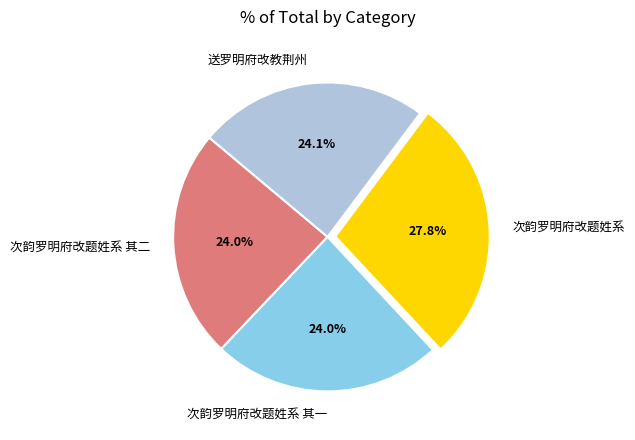

What percentage do 次韵罗明府改题姓系 其一 and 次韵罗明府改题姓系 together represent?

51.9%